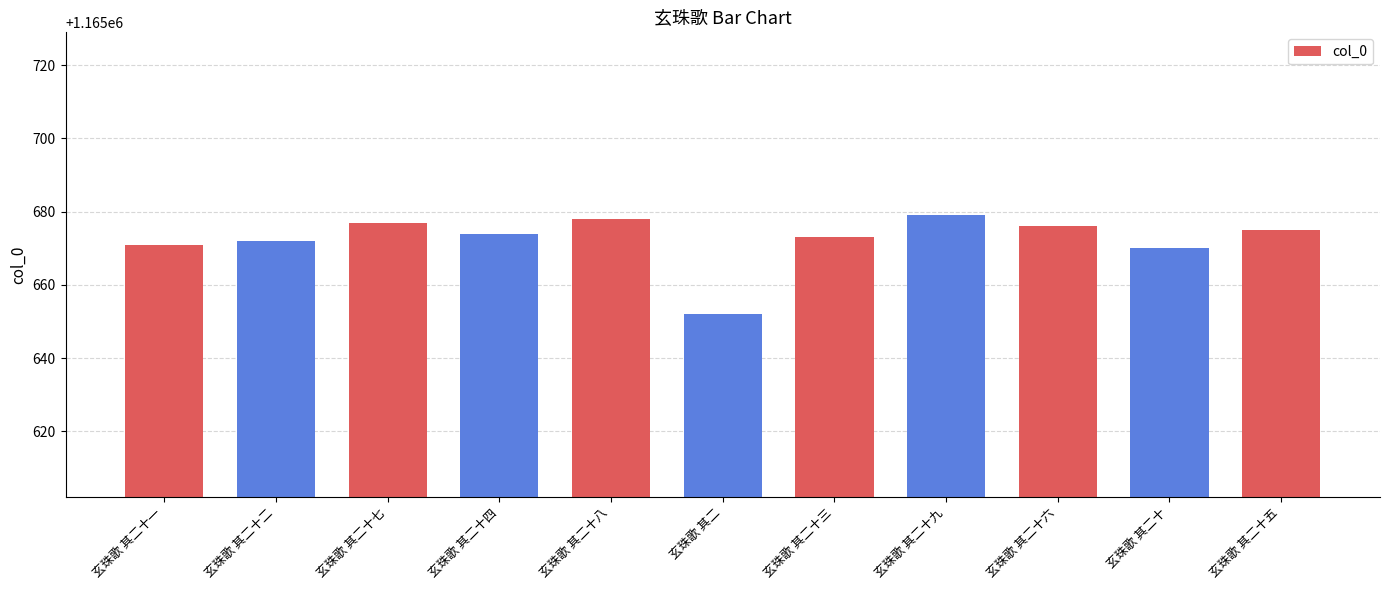

What is the smallest value displayed?

1165652